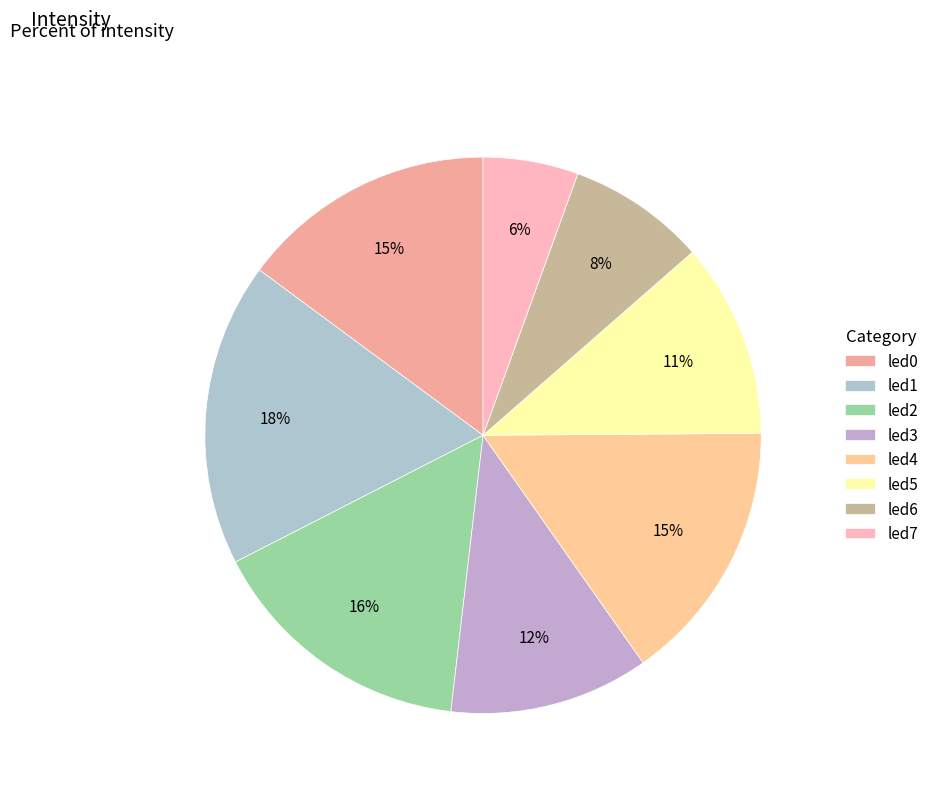

Is it true that led7 is 6% of the pie?

True